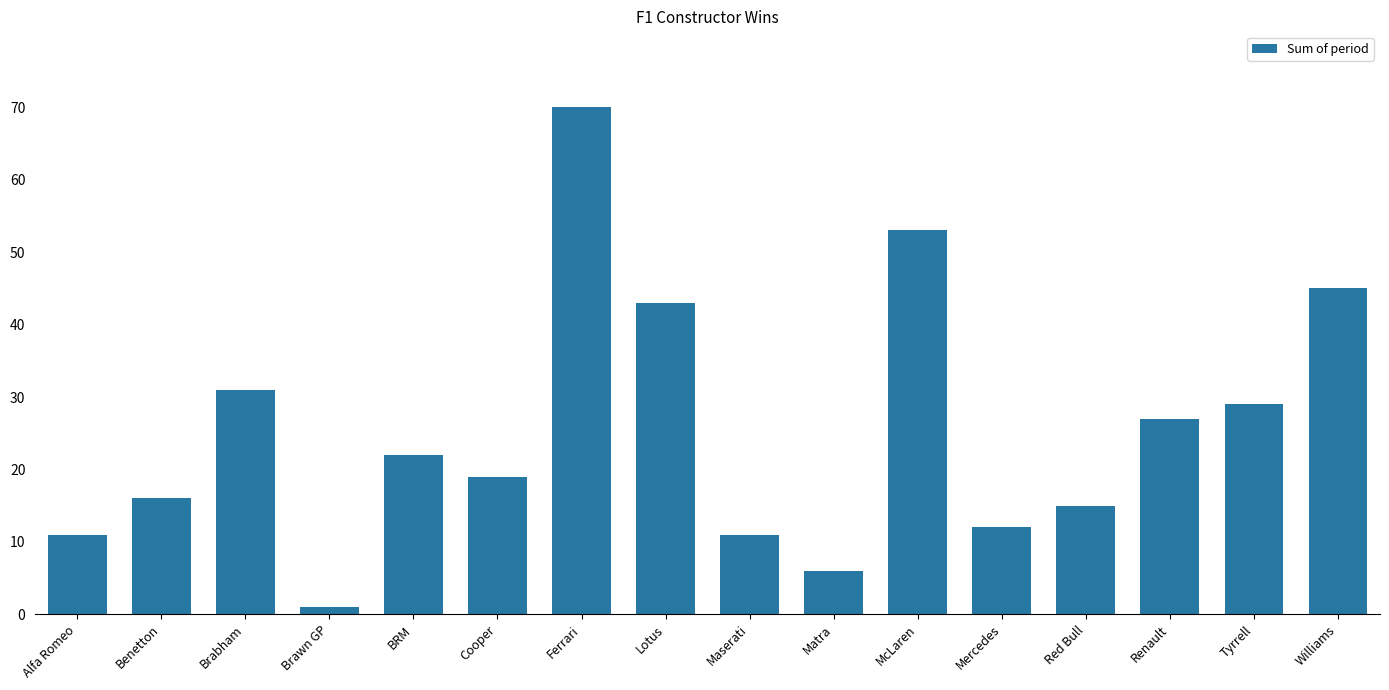

Reading right to left, list all the values displayed in this chart.

45	29	27	15	12	53	6	11	43	70	19	22	1	31	16	11